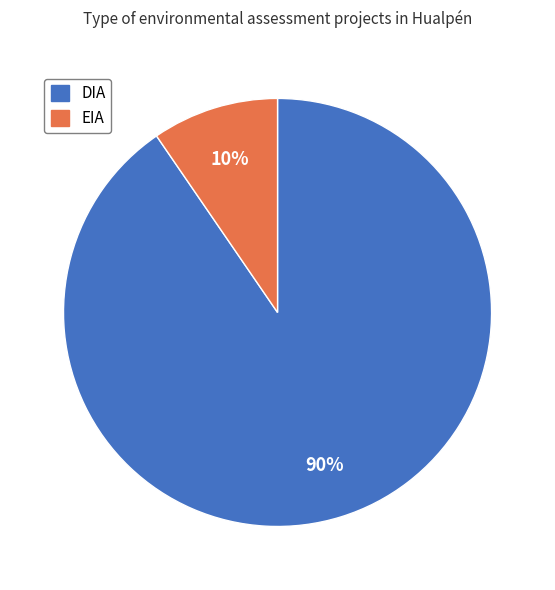

Which slice is the smallest?

EIA